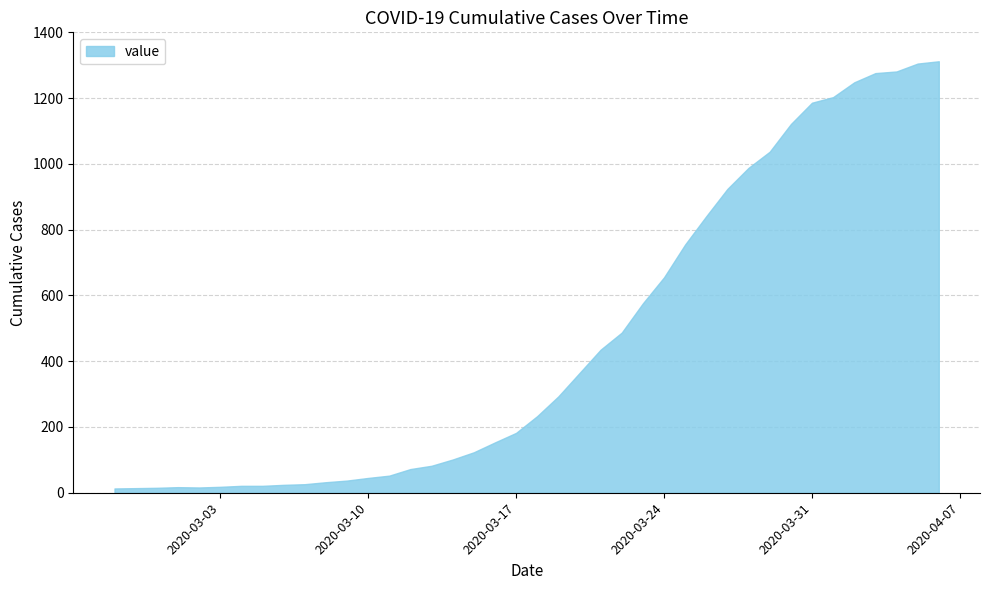

What is the minimum value shown in the chart?

13